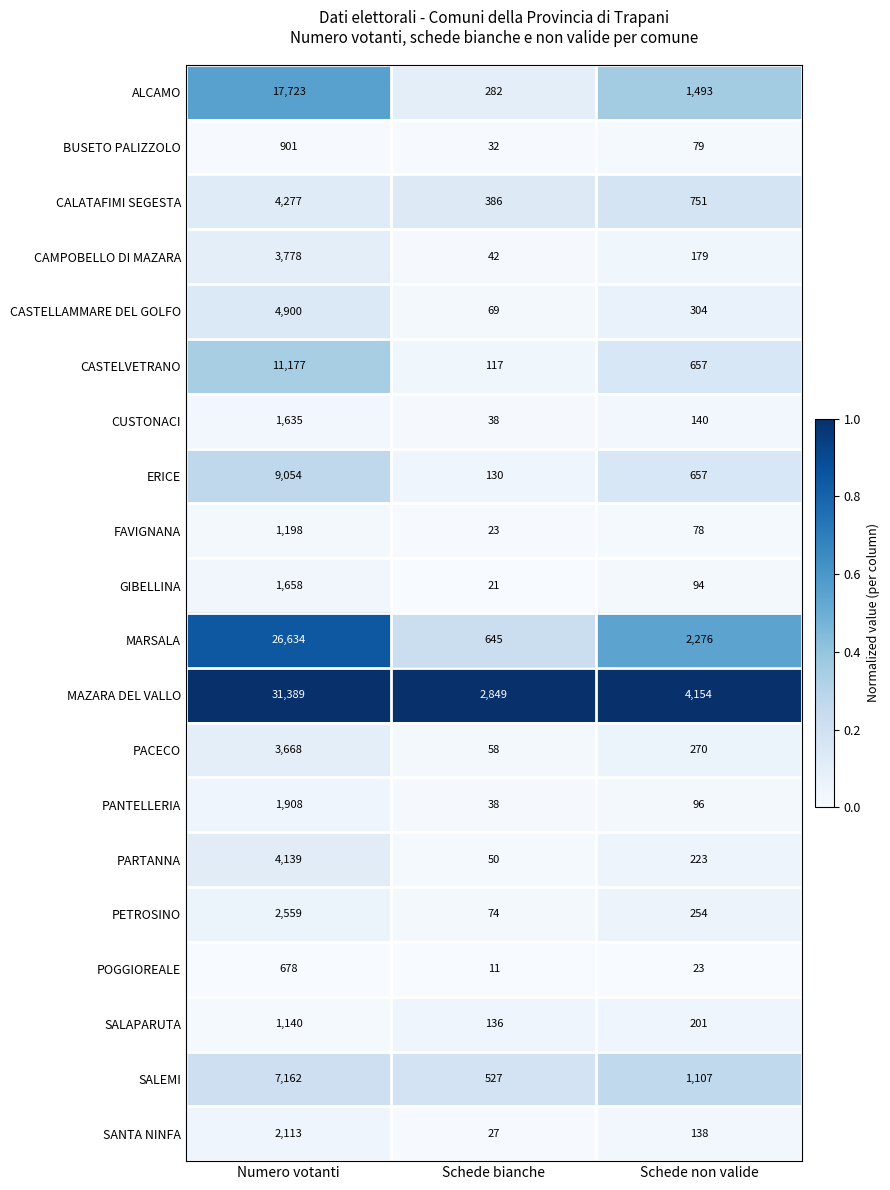

Between Numero votanti and Schede bianche, which series saw the biggest shift?

MAZARA DEL VALLO